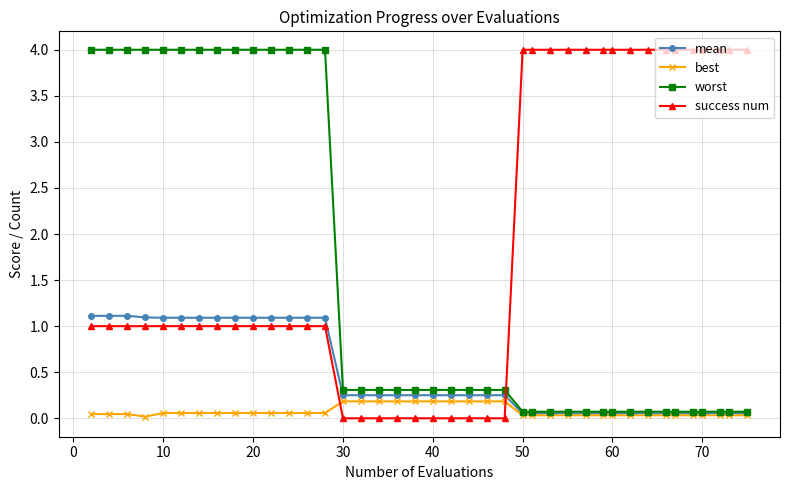

What are all the series names shown in the legend?

mean, best, worst, success num